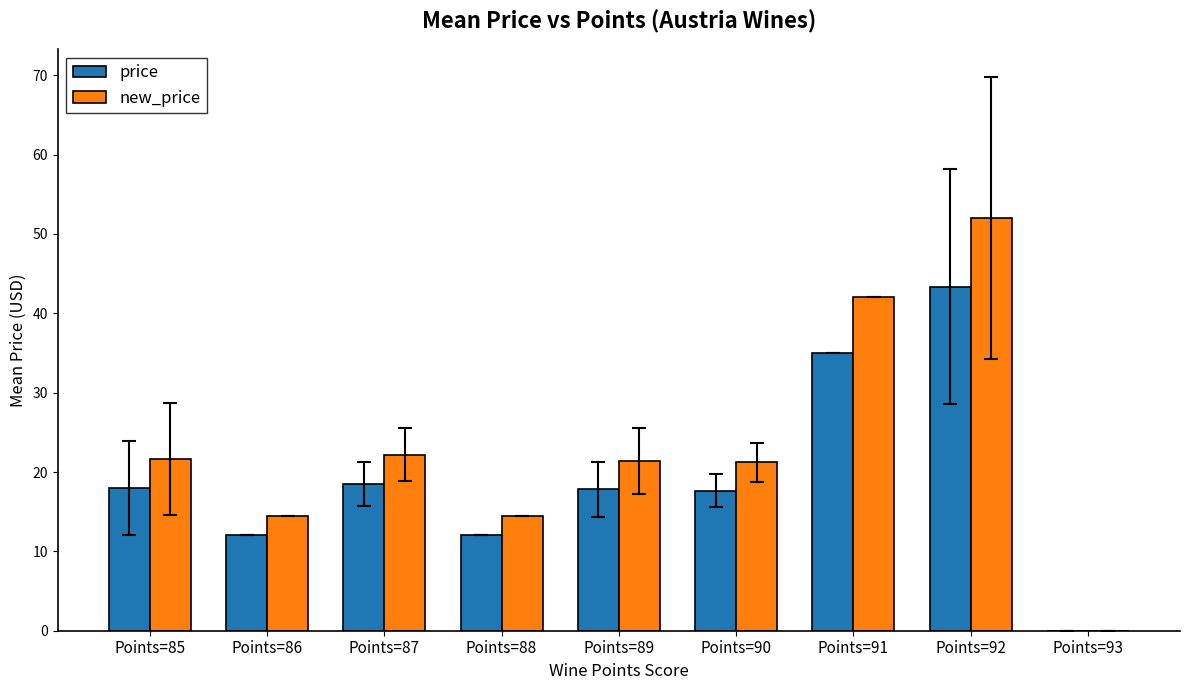

What is the difference between the new_price values at Points=85 and Points=89?

0.2